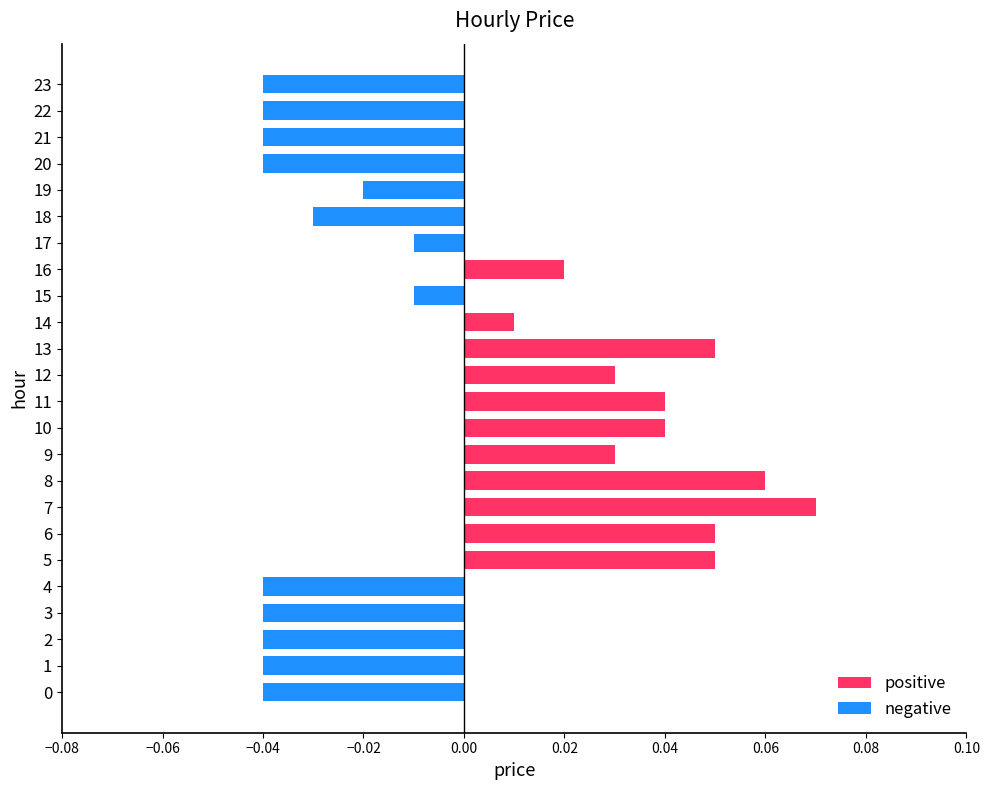

How many categories are shown in the chart?

24